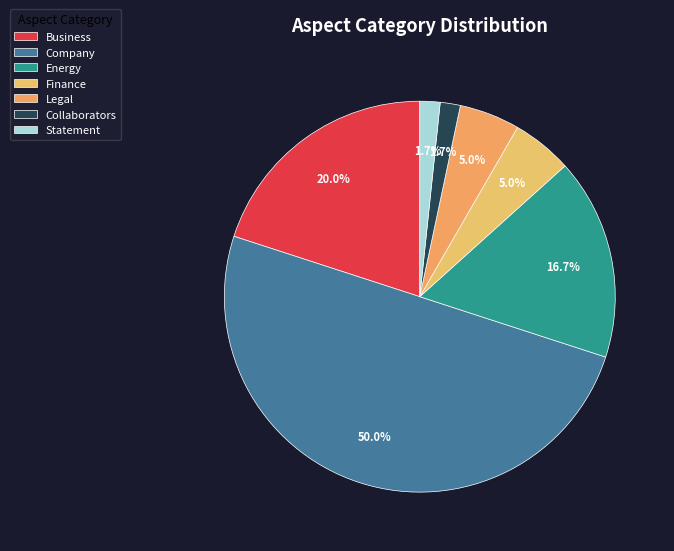

Is there a majority slice in this chart?

No